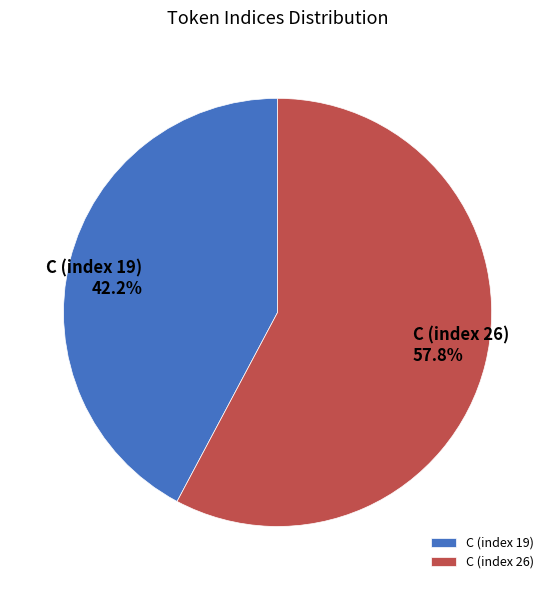

Between C (index 26) and C (index 19), which is larger?

C (index 26)